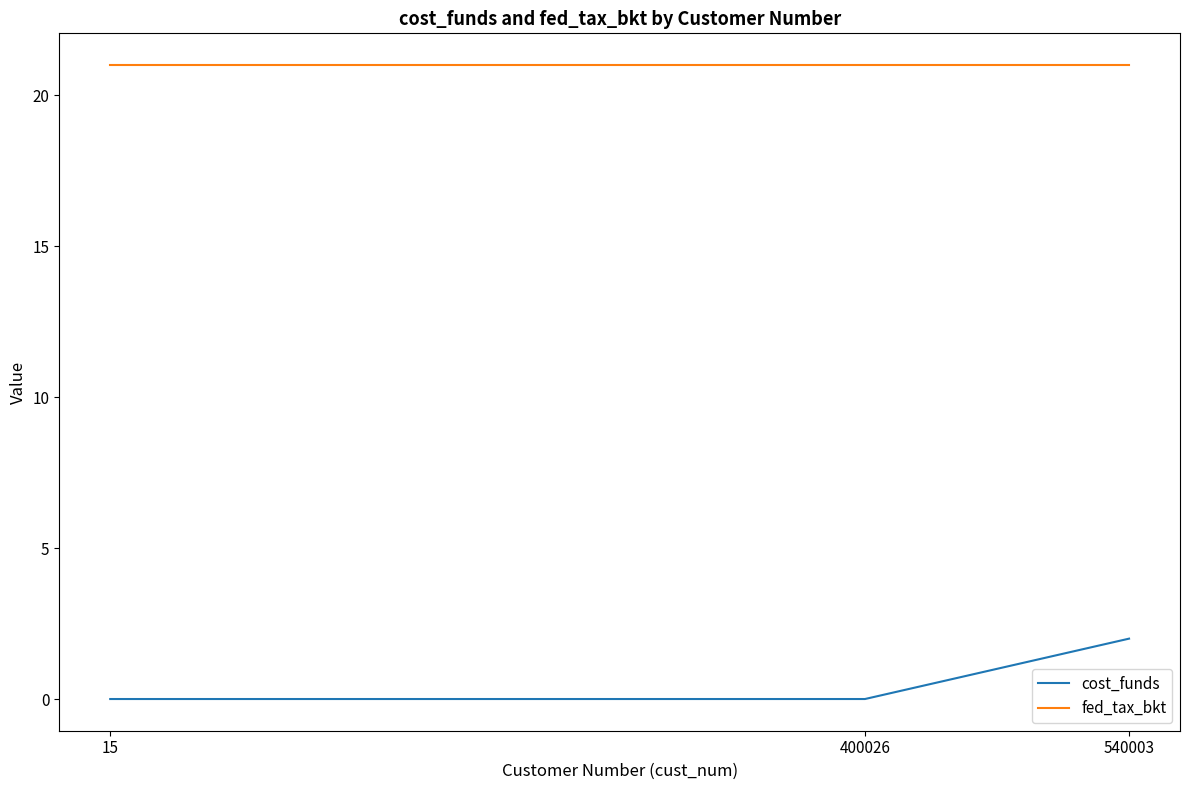

The value of fed_tax_bkt at 540003 is 21. True or false?

True